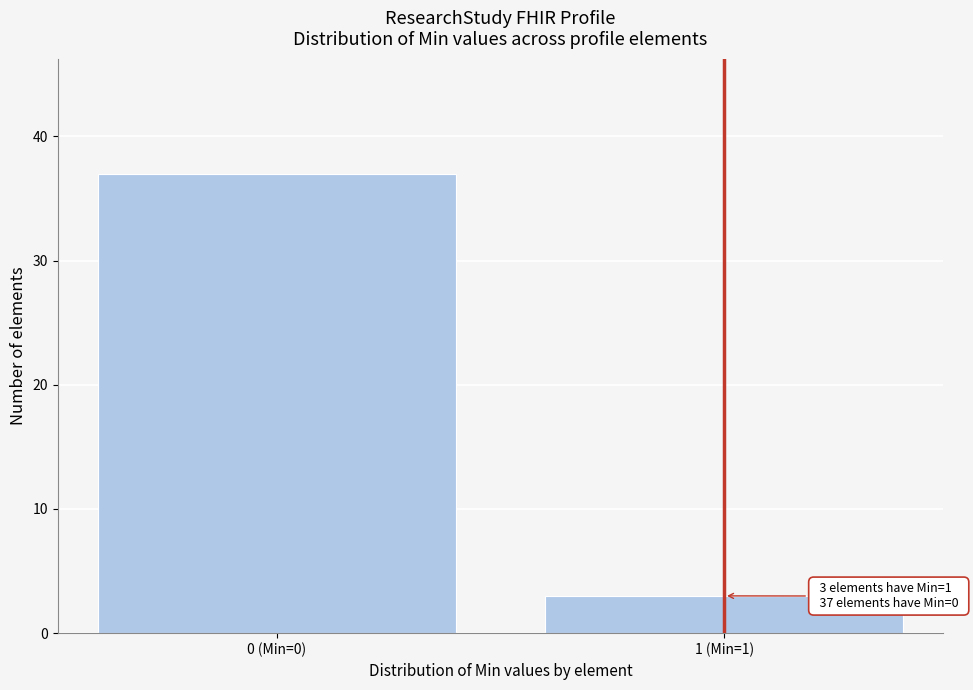

Reading left to right, extract all data points from this chart.

0 (Min=0)=37	1 (Min=1)=3